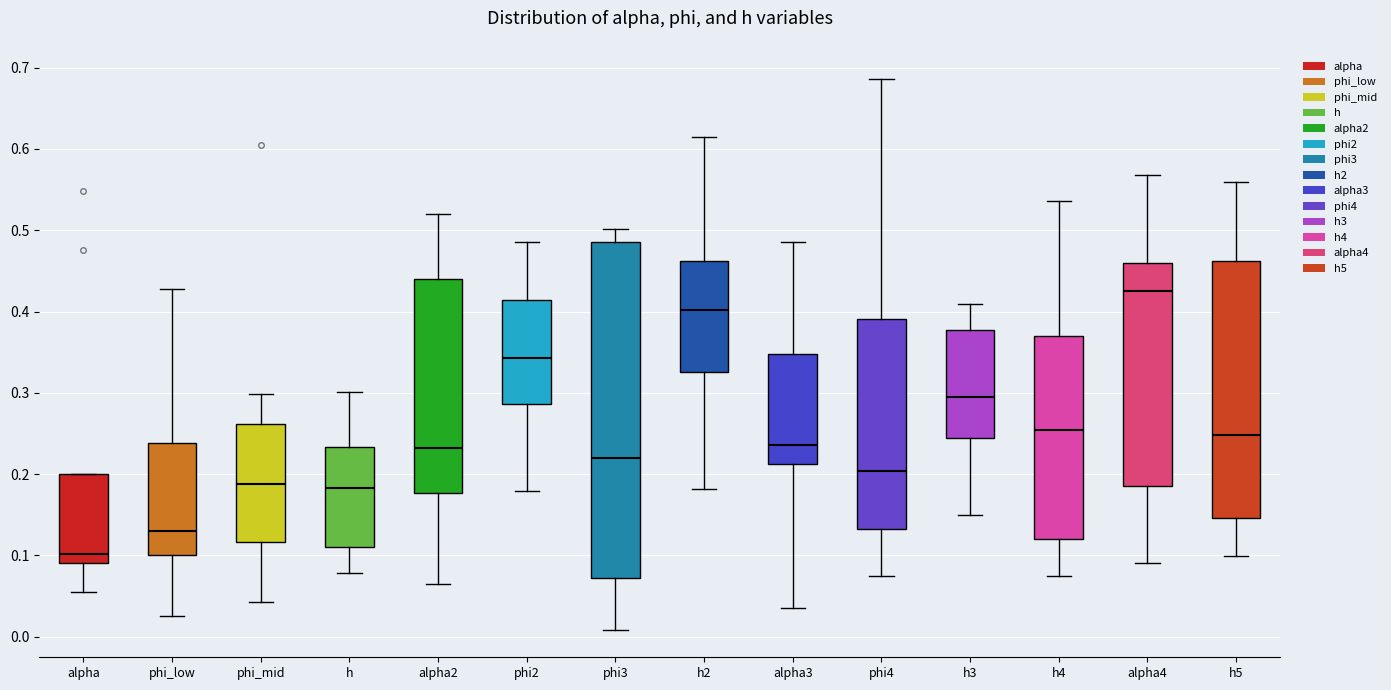

Where is the lower edge of the box for alpha2 on the y-axis? The values are not printed on the chart, so give them approximately, as read against the axis.

0.18